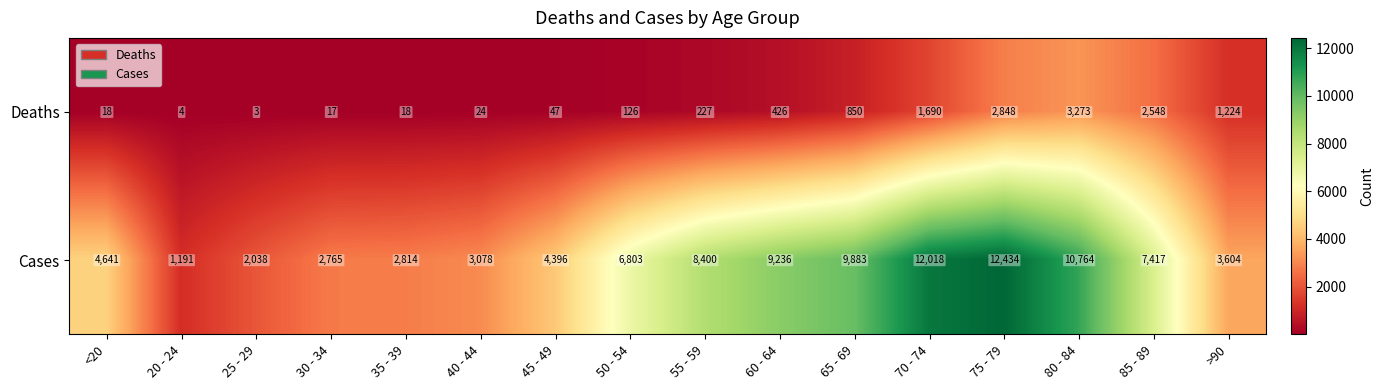

Count the number of data series in this chart.

2